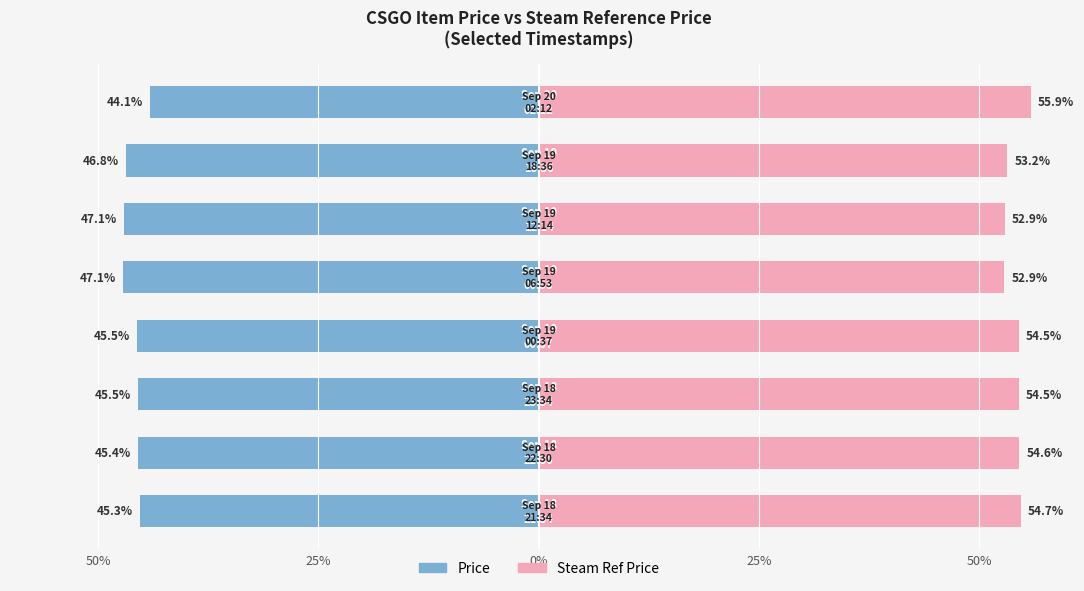

Rank the series by their maximum value, from lowest to highest.

Price, Steam Ref Price